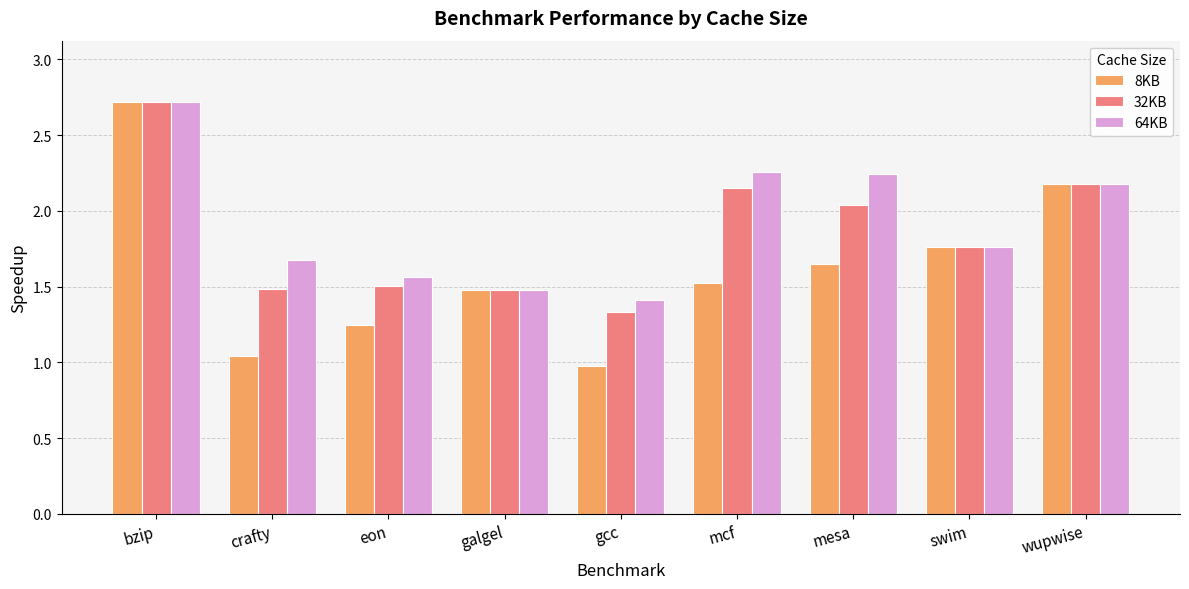

What is the sum of all 32KB values?

16.6